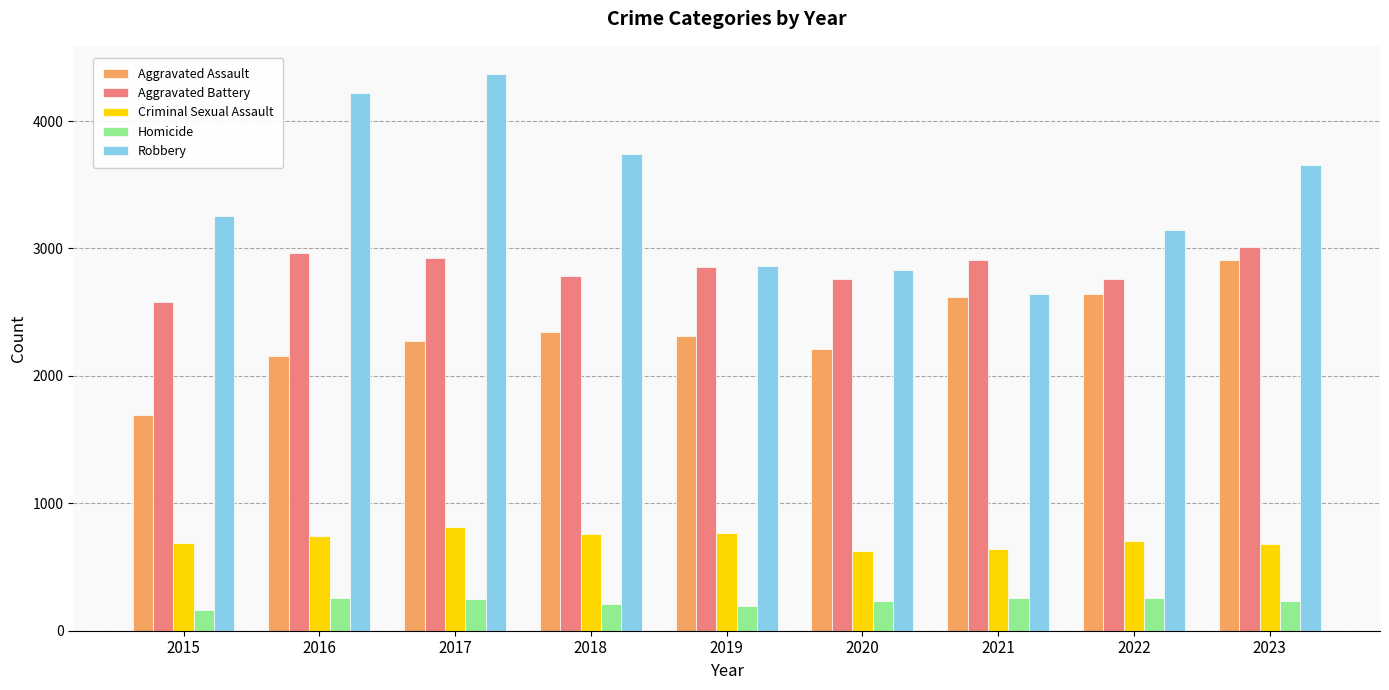

Rank the series by their average value, from highest to lowest.

Robbery, Aggravated Battery, Aggravated Assault, Criminal Sexual Assault, Homicide